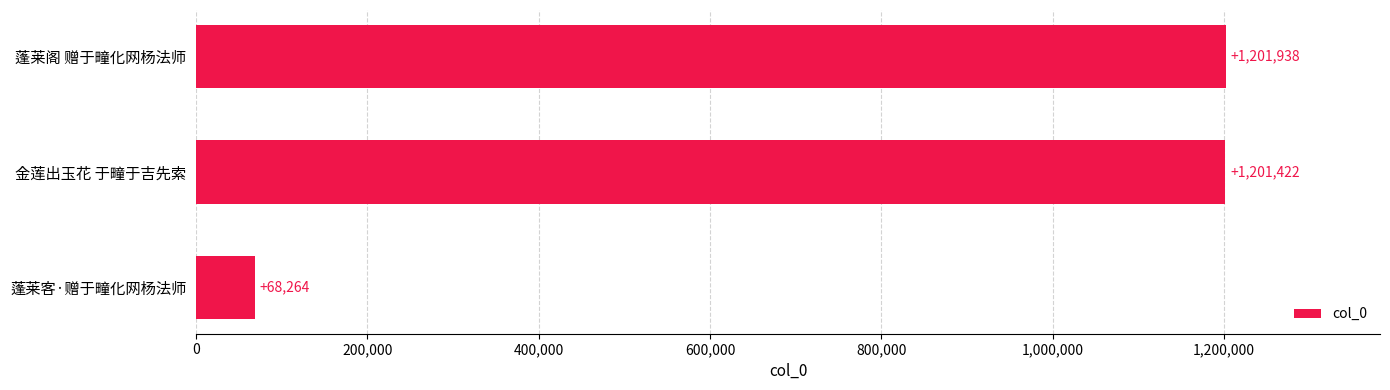

Reading top to bottom, extract all data points from this chart.

蓬莱阁 赠于疃化网杨法师=1201938	金莲出玉花 于疃于吉先索=1201422	蓬莱客·赠于疃化网杨法师=68264